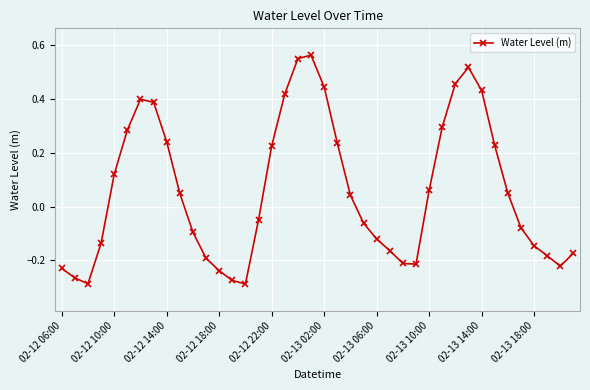

What is the sum of all values?

2.4